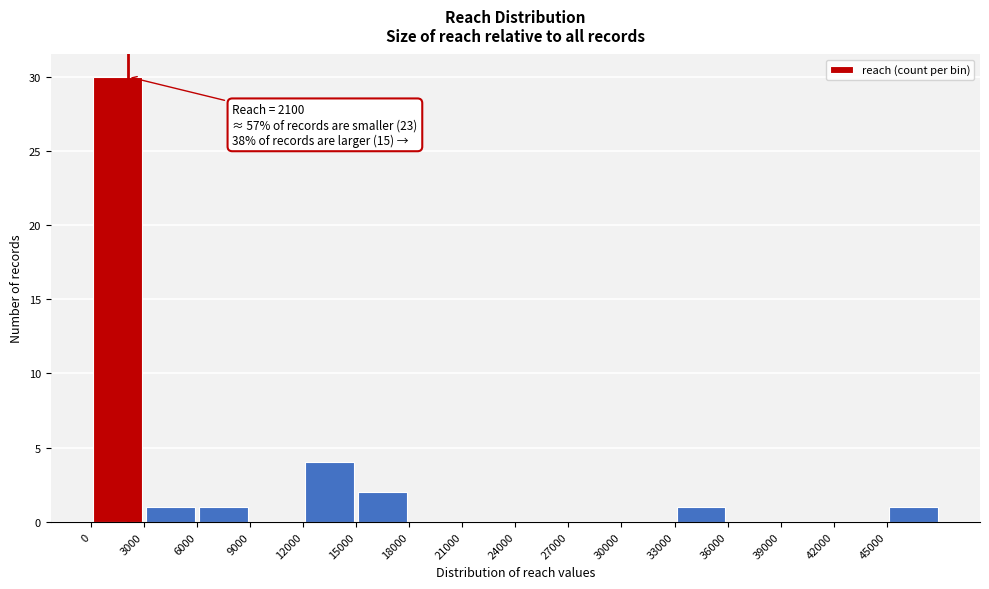

Over which range of the x-axis is the bar tallest?

0 to 3000